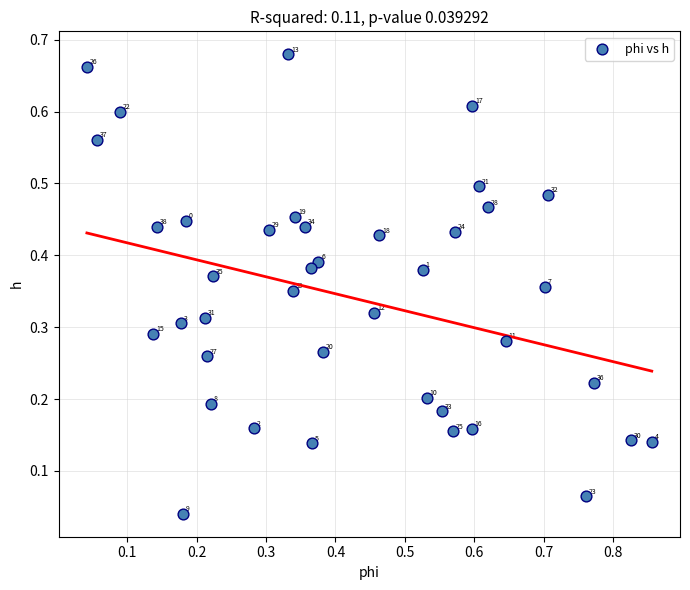

What is the range of X values (max minus min)?

0.8